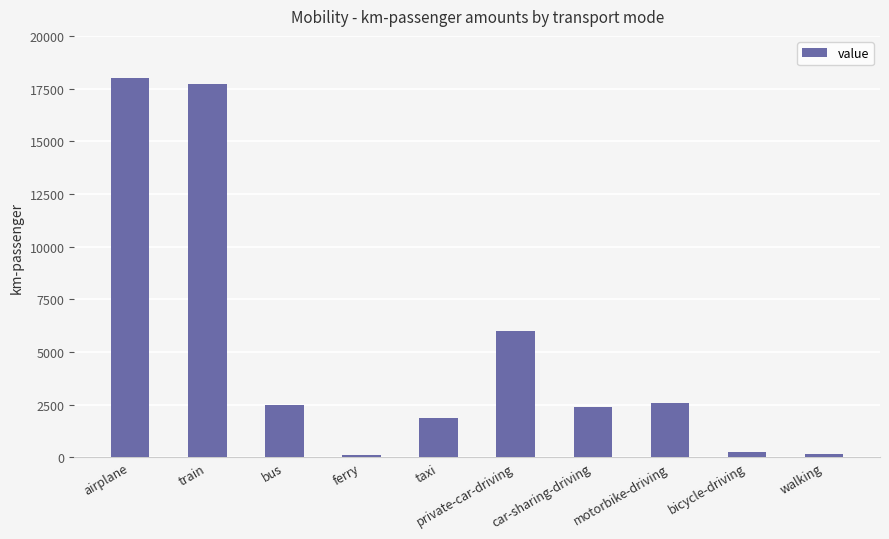

What is the greatest value displayed?

18000.0